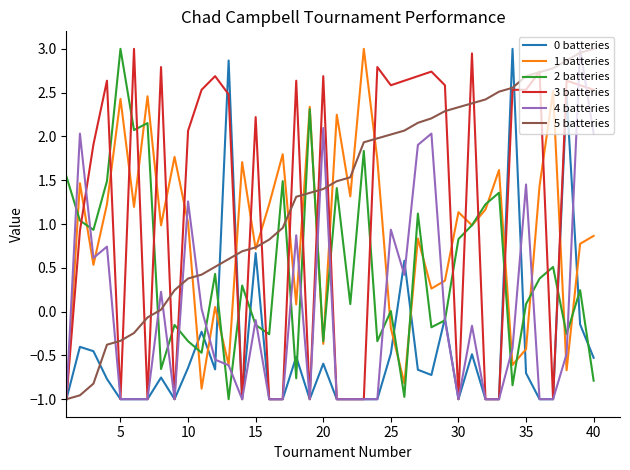

The value of 2 batteries at 30 is 0.8. True or false?

True